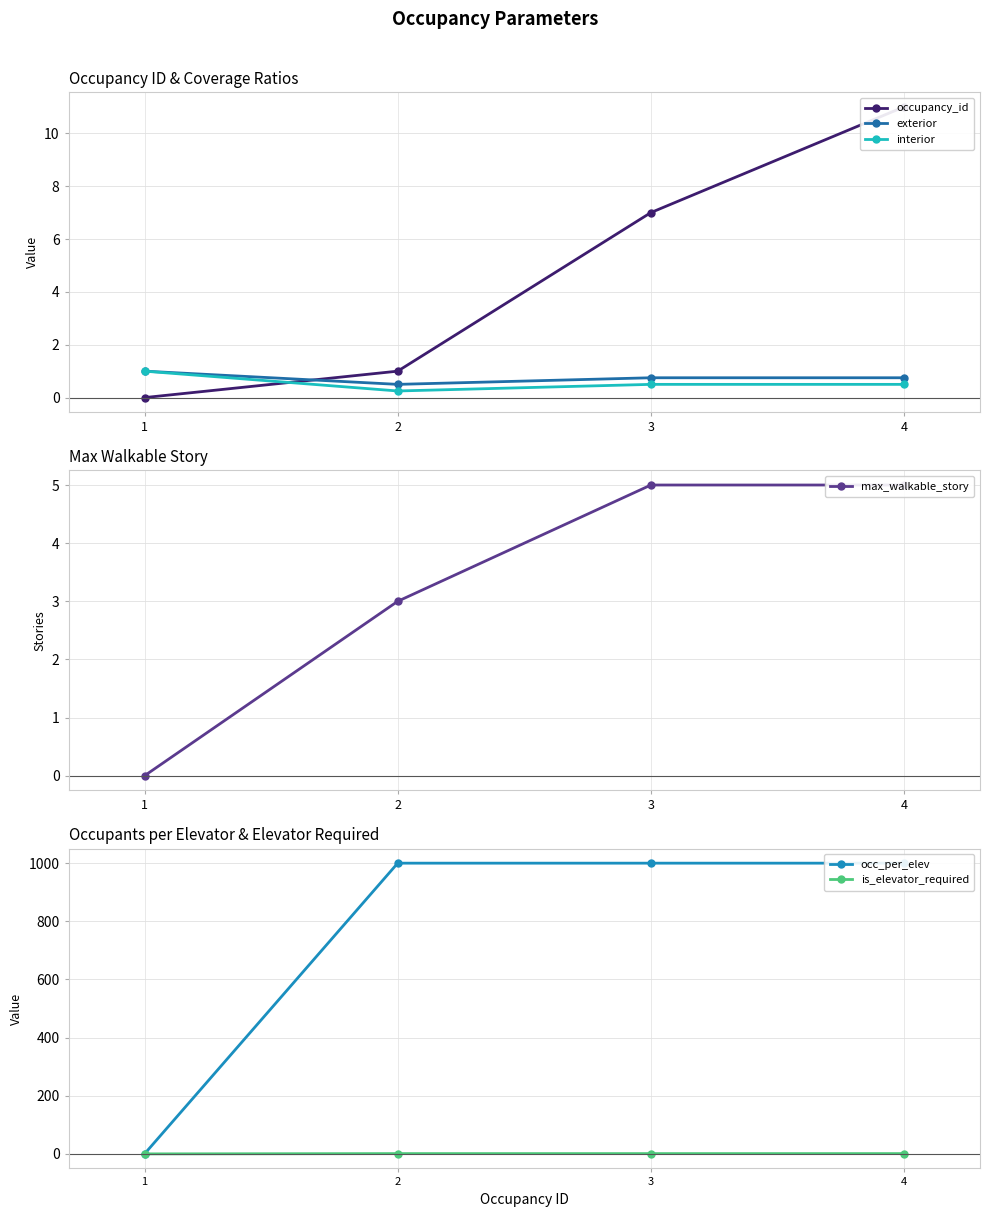

The value of occupancy_id at 4 is 11.0. True or false?

True